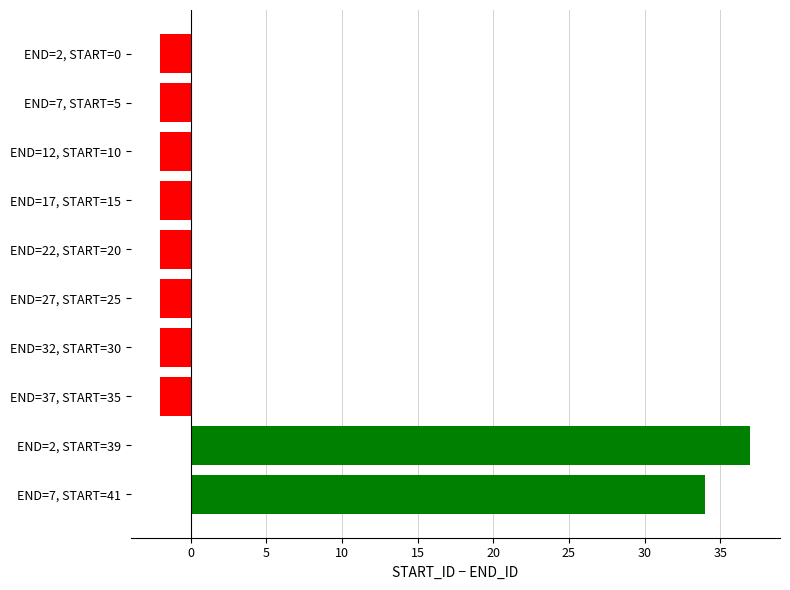

What is the difference between the maximum and minimum values?

39